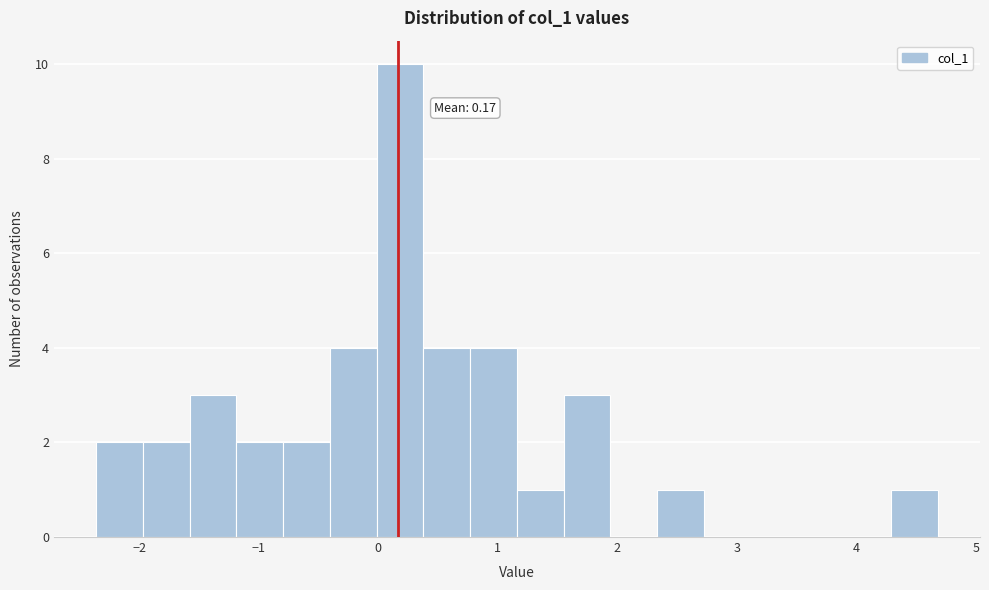

Around what value on the x-axis is the tallest bar? Give the approximate position of its centre, as read against the axis.

0.2